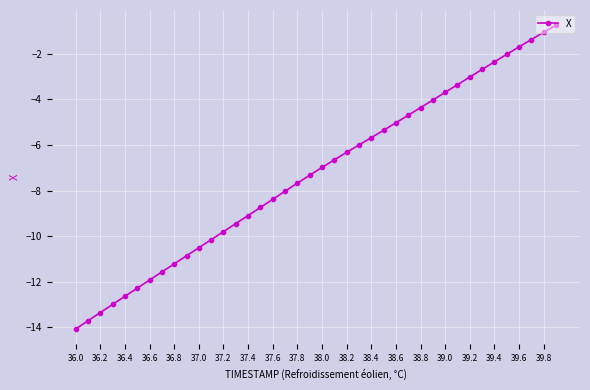

What is the minimum value shown in the chart?

-14.1